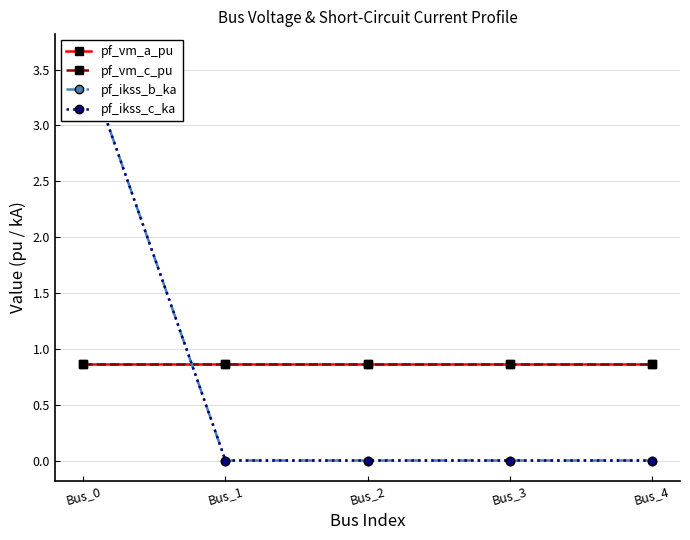

At how many categories does at least one series exceed 1?

1